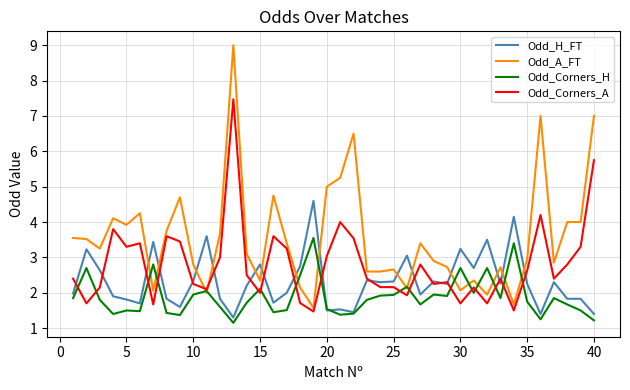

How many categories are shown in the chart?

40